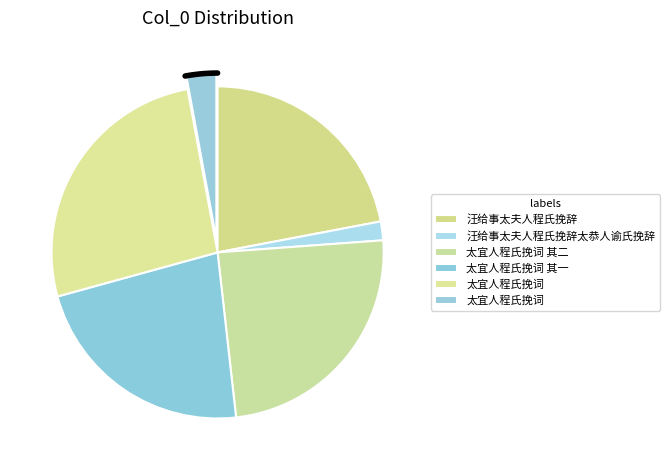

What is the largest slice in the pie chart?

太宜人程氏挽词